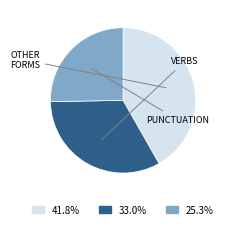

Count the number of slices in the pie.

3